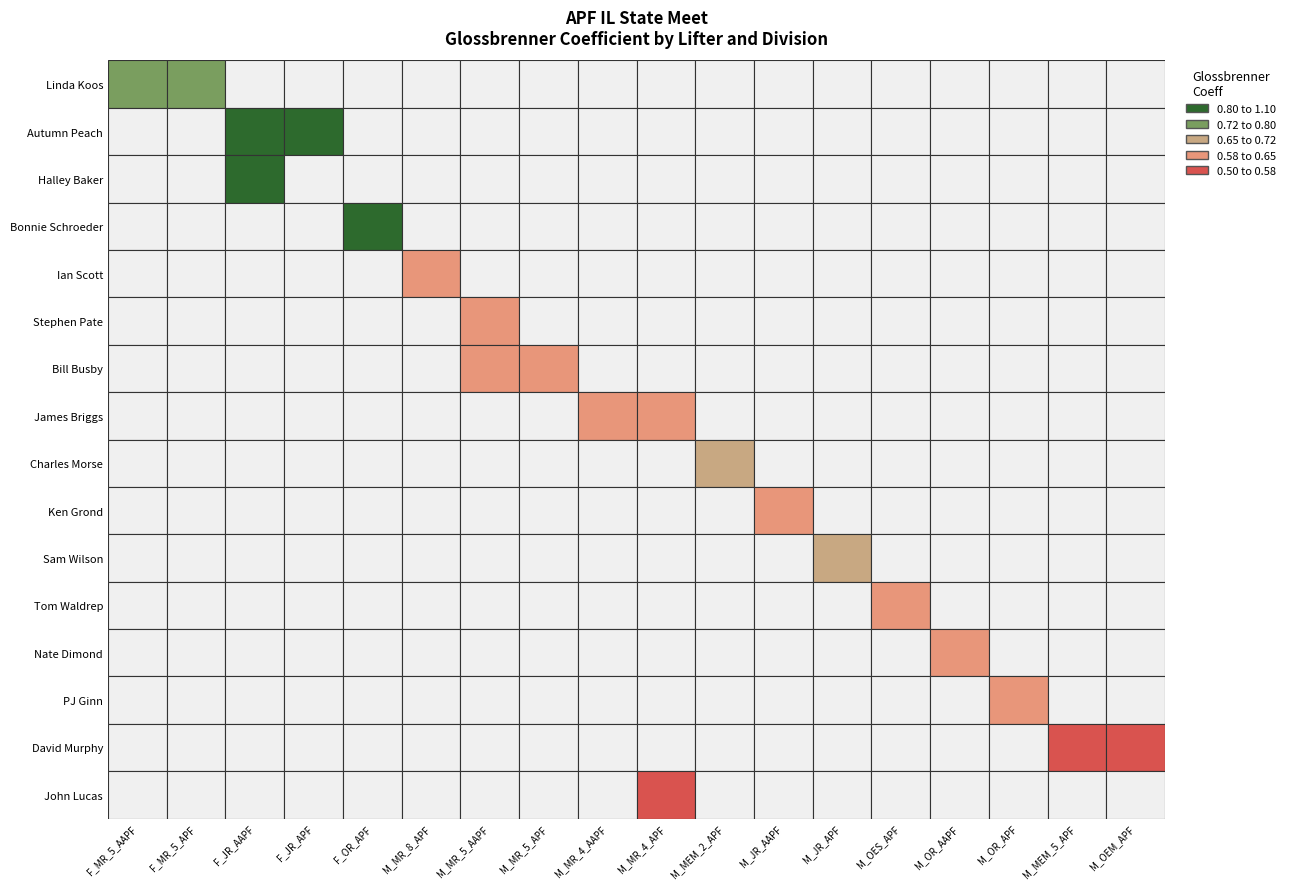

What is the spread (max minus min) of values at F_MR_5_AAPF?

0.7